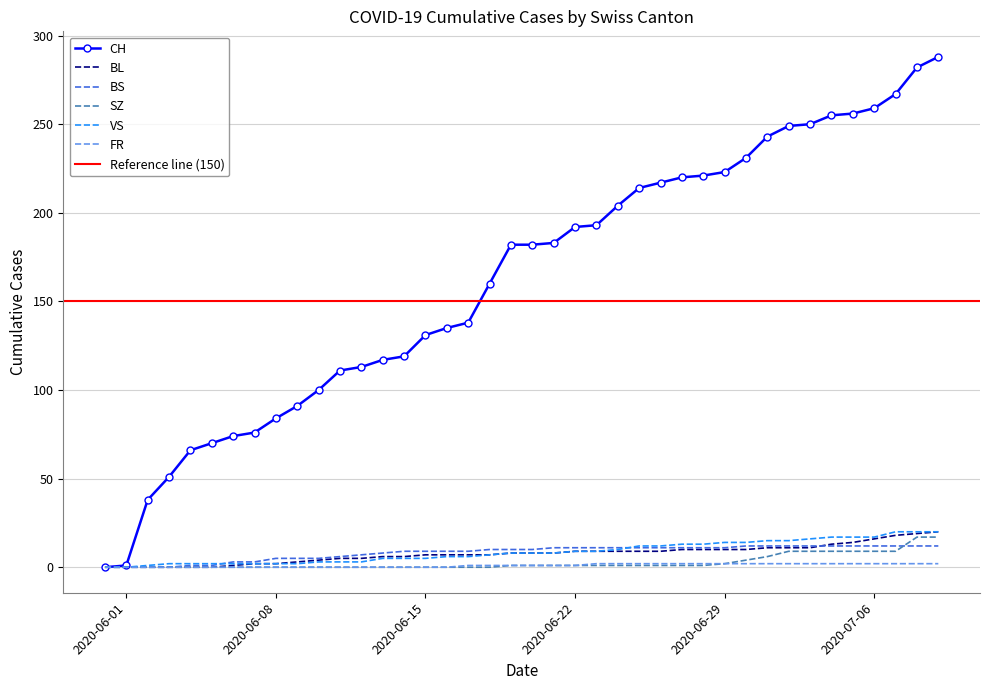

Reading left to right, extract all data points from this chart.

CH: 2020-05-31=0	2020-06-01=1	2020-06-02=38	2020-06-03=51	2020-06-04=66	2020-06-05=70	2020-06-06=74	2020-06-07=76	2020-06-08=84	2020-06-09=91	2020-06-10=100	2020-06-11=111	2020-06-12=113	2020-06-13=117	2020-06-14=119	2020-06-15=131	2020-06-16=135	2020-06-17=138	2020-06-18=160	2020-06-19=182	2020-06-20=182	2020-06-21=183	2020-06-22=192	2020-06-23=193	2020-06-24=204	2020-06-25=214	2020-06-26=217	2020-06-27=220	2020-06-28=221	2020-06-29=223	2020-06-30=231	2020-07-01=243	2020-07-02=249	2020-07-03=250	2020-07-04=255	2020-07-05=256	2020-07-06=259	2020-07-07=267	2020-07-08=282	2020-07-09=288
BL: 2020-05-31=0	2020-06-01=0	2020-06-02=0	2020-06-03=0	2020-06-04=0	2020-06-05=0	2020-06-06=1	2020-06-07=2	2020-06-08=2	2020-06-09=3	2020-06-10=4	2020-06-11=5	2020-06-12=5	2020-06-13=6	2020-06-14=6	2020-06-15=7	2020-06-16=7	2020-06-17=7	2020-06-18=7	2020-06-19=8	2020-06-20=8	2020-06-21=8	2020-06-22=9	2020-06-23=9	2020-06-24=9	2020-06-25=9	2020-06-26=9	2020-06-27=10	2020-06-28=10	2020-06-29=10	2020-06-30=10	2020-07-01=11	2020-07-02=11	2020-07-03=11	2020-07-04=13	2020-07-05=14	2020-07-06=16	2020-07-07=18	2020-07-08=19	2020-07-09=20
BS: 2020-05-31=0	2020-06-01=0	2020-06-02=0	2020-06-03=0	2020-06-04=1	2020-06-05=1	2020-06-06=3	2020-06-07=3	2020-06-08=5	2020-06-09=5	2020-06-10=5	2020-06-11=6	2020-06-12=7	2020-06-13=8	2020-06-14=9	2020-06-15=9	2020-06-16=9	2020-06-17=9	2020-06-18=10	2020-06-19=10	2020-06-20=10	2020-06-21=11	2020-06-22=11	2020-06-23=11	2020-06-24=11	2020-06-25=11	2020-06-26=11	2020-06-27=11	2020-06-28=11	2020-06-29=11	2020-06-30=12	2020-07-01=12	2020-07-02=12	2020-07-03=12	2020-07-04=12	2020-07-05=12	2020-07-06=12	2020-07-07=12	2020-07-08=12	2020-07-09=12
SZ: 2020-05-31=0	2020-06-01=0	2020-06-02=0	2020-06-03=0	2020-06-04=0	2020-06-05=0	2020-06-06=0	2020-06-07=0	2020-06-08=0	2020-06-09=0	2020-06-10=0	2020-06-11=0	2020-06-12=0	2020-06-13=0	2020-06-14=0	2020-06-15=0	2020-06-16=0	2020-06-17=0	2020-06-18=0	2020-06-19=1	2020-06-20=1	2020-06-21=1	2020-06-22=1	2020-06-23=1	2020-06-24=1	2020-06-25=1	2020-06-26=1	2020-06-27=1	2020-06-28=1	2020-06-29=2	2020-06-30=4	2020-07-01=6	2020-07-02=9	2020-07-03=9	2020-07-04=9	2020-07-05=9	2020-07-06=9	2020-07-07=9	2020-07-08=17	2020-07-09=17
VS: 2020-05-31=0	2020-06-01=0	2020-06-02=1	2020-06-03=2	2020-06-04=2	2020-06-05=2	2020-06-06=2	2020-06-07=2	2020-06-08=2	2020-06-09=2	2020-06-10=3	2020-06-11=3	2020-06-12=3	2020-06-13=5	2020-06-14=5	2020-06-15=5	2020-06-16=6	2020-06-17=6	2020-06-18=7	2020-06-19=8	2020-06-20=8	2020-06-21=8	2020-06-22=9	2020-06-23=9	2020-06-24=10	2020-06-25=12	2020-06-26=12	2020-06-27=13	2020-06-28=13	2020-06-29=14	2020-06-30=14	2020-07-01=15	2020-07-02=15	2020-07-03=16	2020-07-04=17	2020-07-05=17	2020-07-06=17	2020-07-07=20	2020-07-08=20	2020-07-09=20
FR: 2020-05-31=0	2020-06-01=0	2020-06-02=0	2020-06-03=0	2020-06-04=0	2020-06-05=0	2020-06-06=0	2020-06-07=0	2020-06-08=0	2020-06-09=0	2020-06-10=0	2020-06-11=0	2020-06-12=0	2020-06-13=0	2020-06-14=0	2020-06-15=0	2020-06-16=0	2020-06-17=1	2020-06-18=1	2020-06-19=1	2020-06-20=1	2020-06-21=1	2020-06-22=1	2020-06-23=2	2020-06-24=2	2020-06-25=2	2020-06-26=2	2020-06-27=2	2020-06-28=2	2020-06-29=2	2020-06-30=2	2020-07-01=2	2020-07-02=2	2020-07-03=2	2020-07-04=2	2020-07-05=2	2020-07-06=2	2020-07-07=2	2020-07-08=2	2020-07-09=2